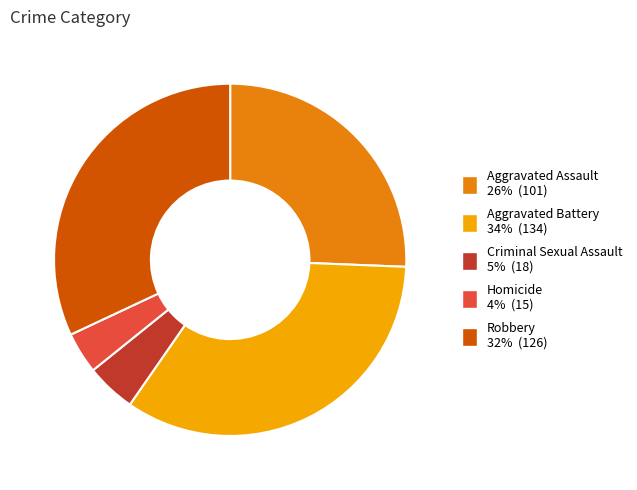

Which has a higher value, Aggravated Assault or Aggravated Battery?

Aggravated Battery